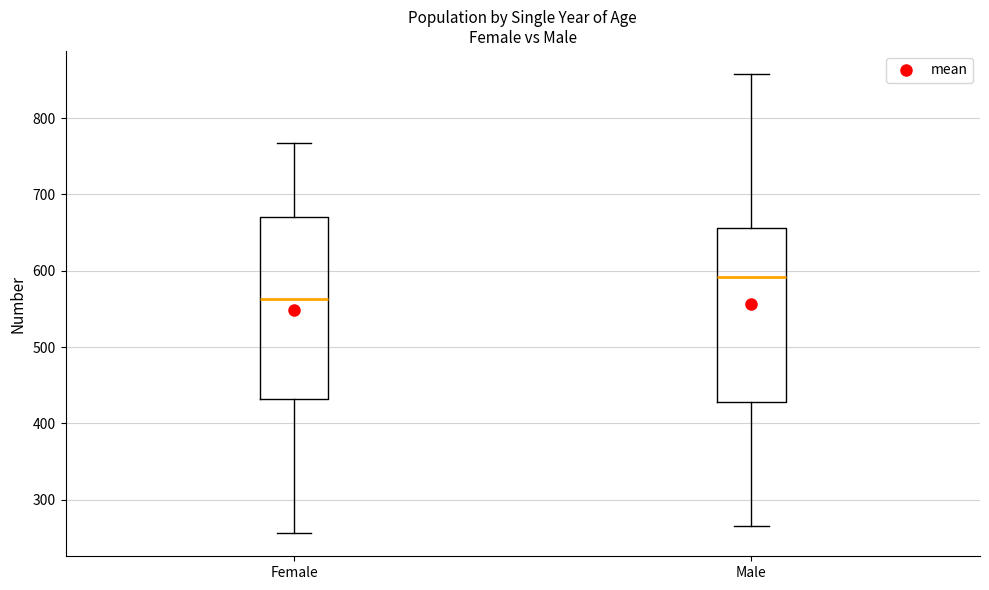

Which box has the highest median line?

Male